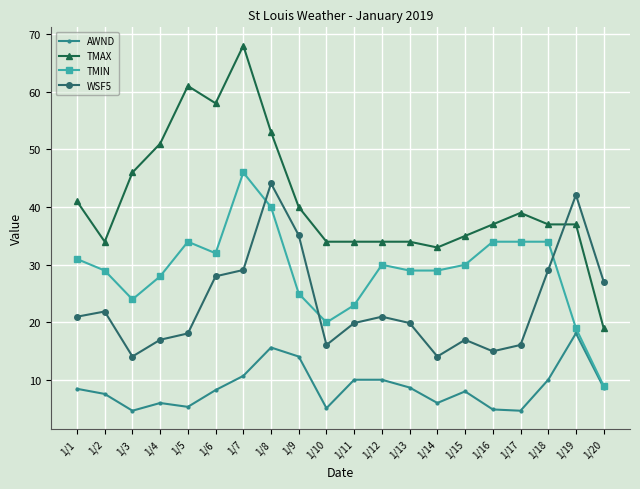

After their last crossing, which series has the higher values: WSF5 or TMIN?

WSF5